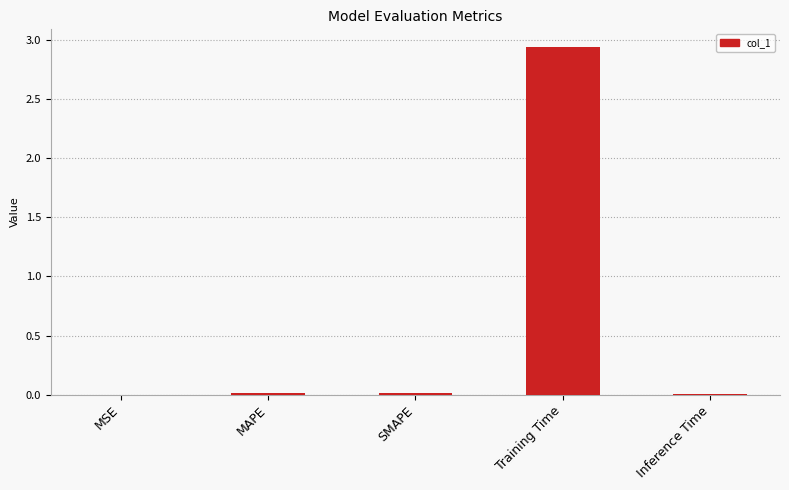

Which has a higher value, Training Time or MAPE?

Training Time